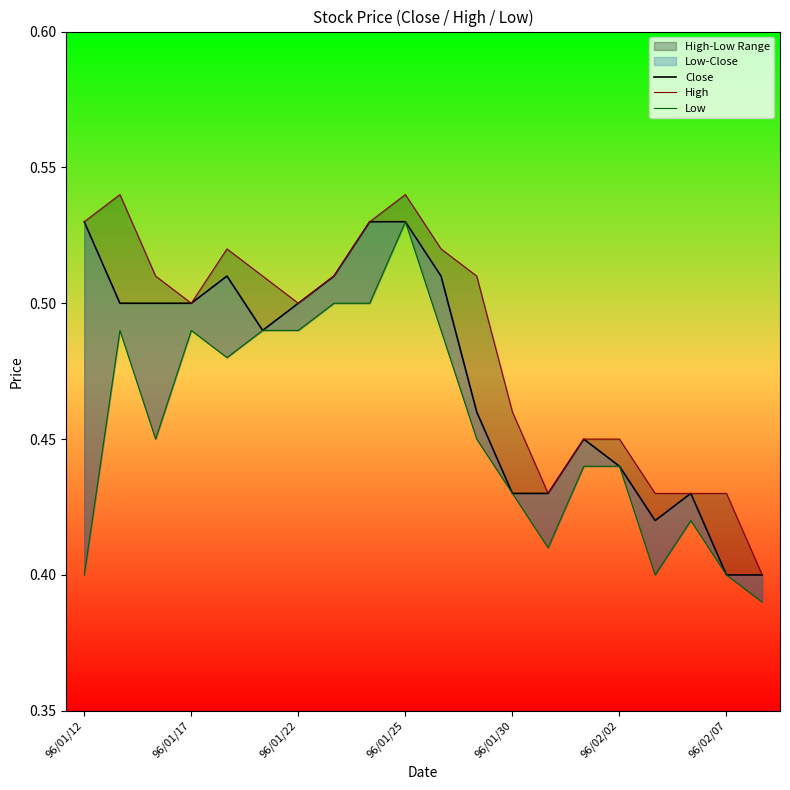

Rank the series by their average value, from highest to lowest.

High, Close, Low